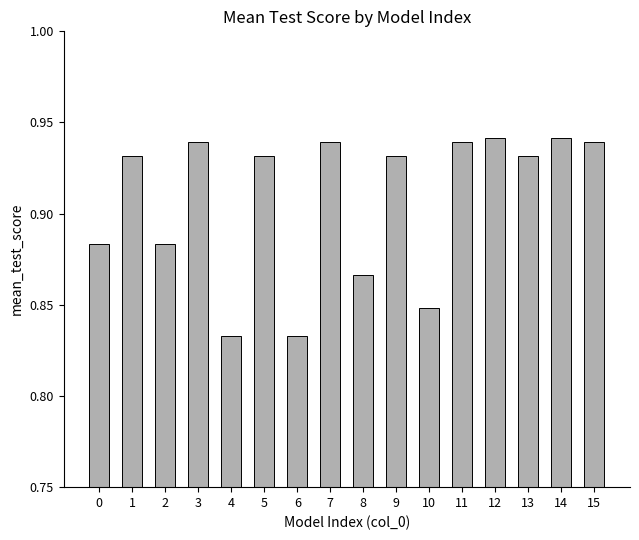

What is the sum of the values at 11 and 3?

1.9